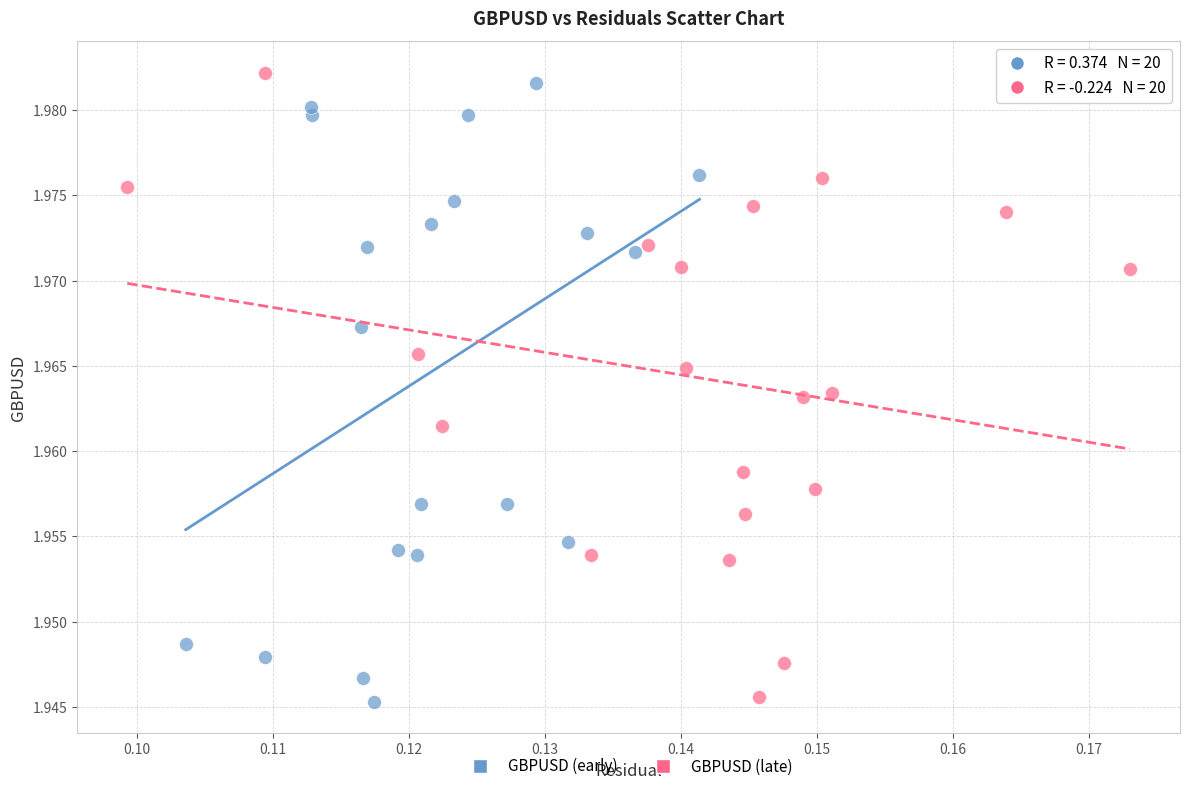

What are all the series names shown in the legend?

GBPUSD (early), GBPUSD (late)